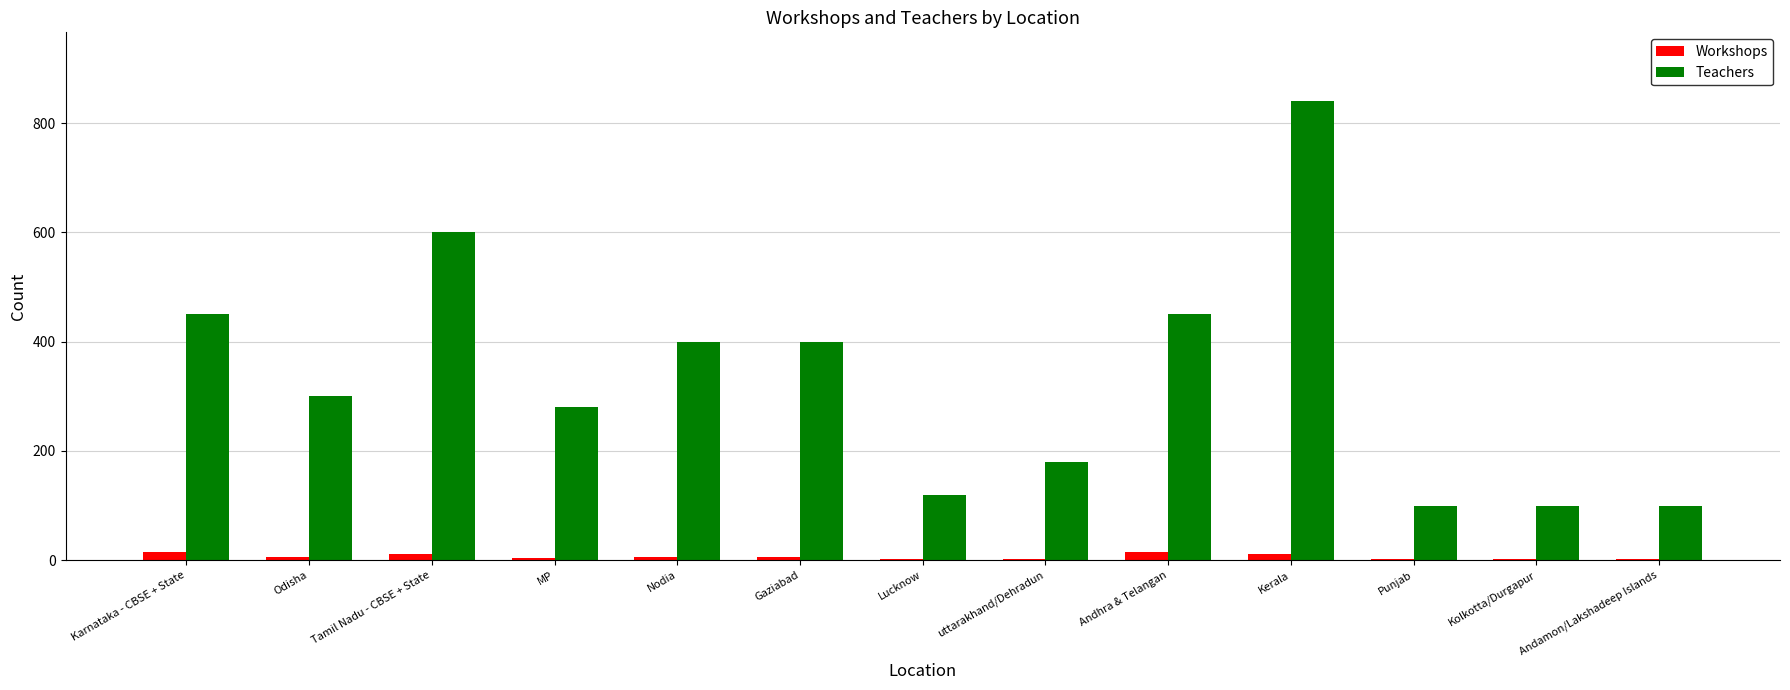

Does the chart contain stacked bars?

No